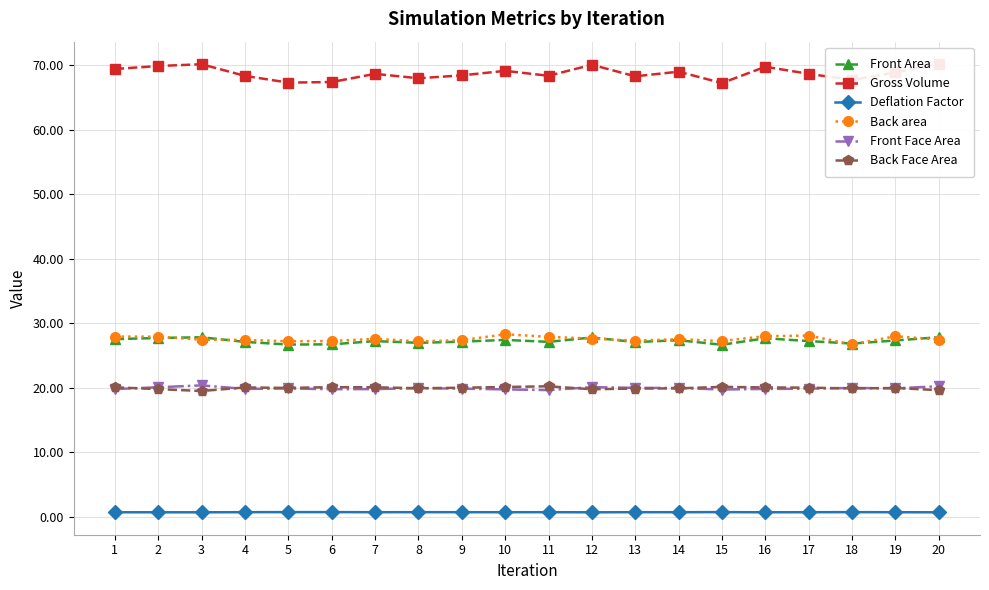

Reading left to right, what are all the values shown in this chart?

Front Area: 1=27.6	2=27.7	3=27.8	4=27.1	5=26.7	6=26.8	7=27.3	8=27.0	9=27.2	10=27.4	11=27.1	12=27.8	13=27.1	14=27.4	15=26.7	16=27.7	17=27.3	18=26.9	19=27.3	20=27.9
Gross Volume: 1=69.4	2=69.9	3=70.2	4=68.4	5=67.3	6=67.4	7=68.7	8=68.0	9=68.4	10=69.1	11=68.4	12=70.1	13=68.3	14=69.0	15=67.3	16=69.8	17=68.7	18=67.7	19=68.9	20=70.2
Deflation Factor: 1=0.7	2=0.7	3=0.7	4=0.7	5=0.7	6=0.7	7=0.7	8=0.7	9=0.7	10=0.7	11=0.7	12=0.7	13=0.7	14=0.7	15=0.7	16=0.7	17=0.7	18=0.7	19=0.7	20=0.7
Back area: 1=28.0	2=27.9	3=27.5	4=27.4	5=27.2	6=27.3	7=27.6	8=27.2	9=27.4	10=28.3	11=27.9	12=27.6	13=27.3	14=27.5	15=27.3	16=28.0	17=28.1	18=26.7	19=28.0	20=27.5
Front Face Area: 1=19.8	2=20.1	3=20.4	4=19.8	5=19.9	6=19.8	7=19.8	8=20.0	9=19.9	10=19.8	11=19.7	12=20.1	13=20.0	14=20.0	15=19.7	16=19.8	17=19.9	18=20.0	19=19.9	20=20.3
Back Face Area: 1=20.1	2=19.8	3=19.5	4=20.1	5=20.0	6=20.1	7=20.1	8=19.9	9=20.0	10=20.1	11=20.2	12=19.8	13=19.9	14=19.9	15=20.2	16=20.1	17=20.0	18=19.9	19=20.0	20=19.6